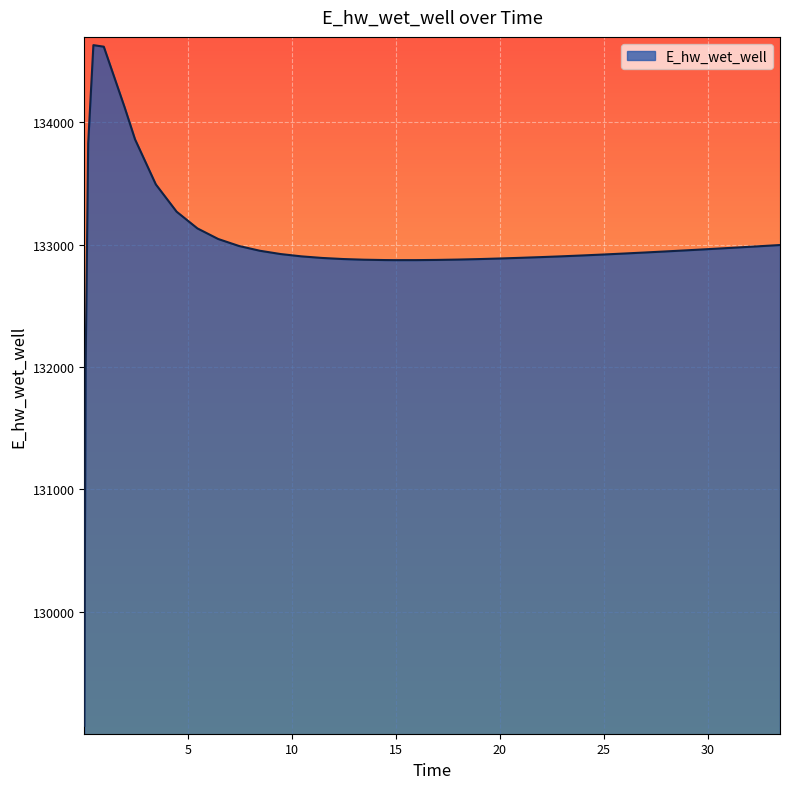

What is the difference between the maximum and minimum values?

5557.7